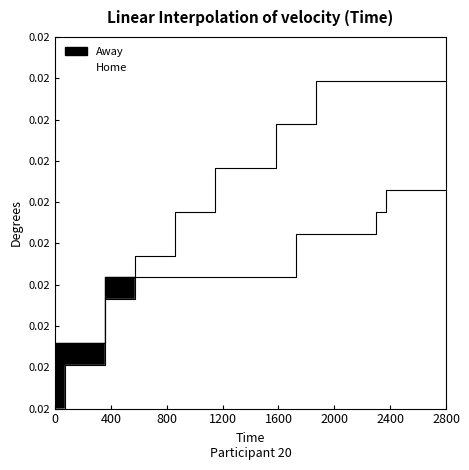

Is it true that Away equals 10 at 21?

False